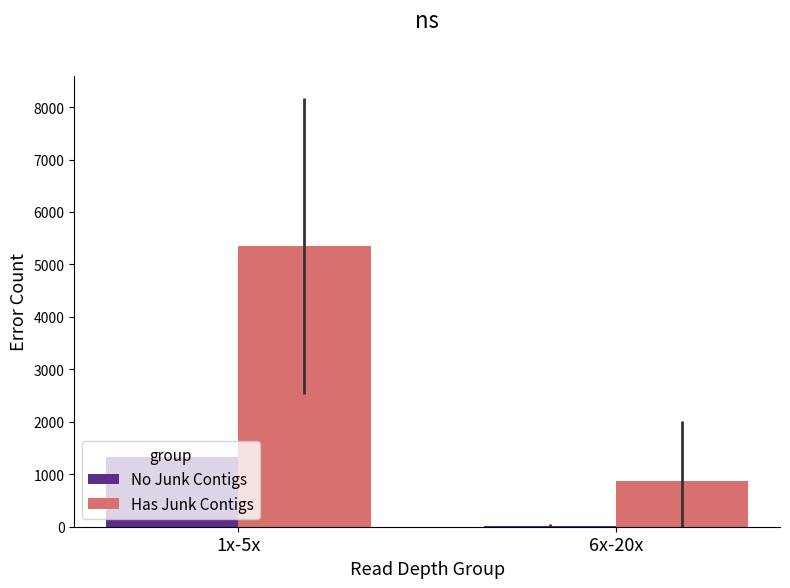

Which series has the largest total across all categories?

Has Junk Contigs